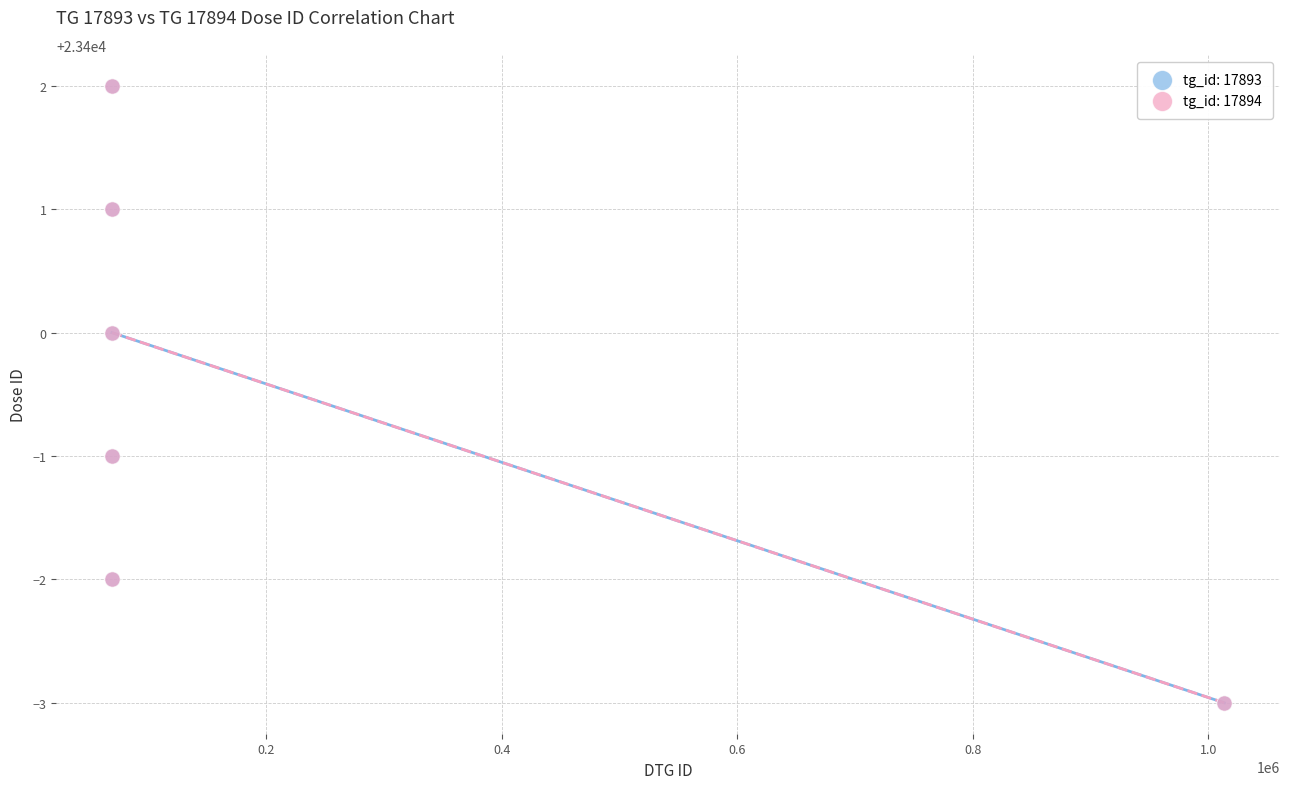

What are all the series names shown in the legend?

tg_id: 17893, tg_id: 17894